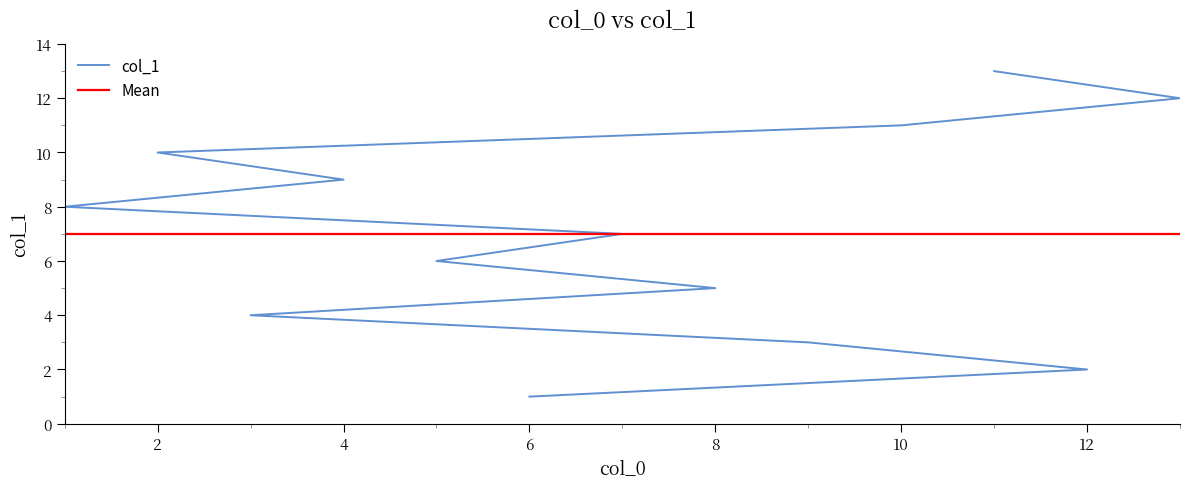

What is the approximate value at 13?

12